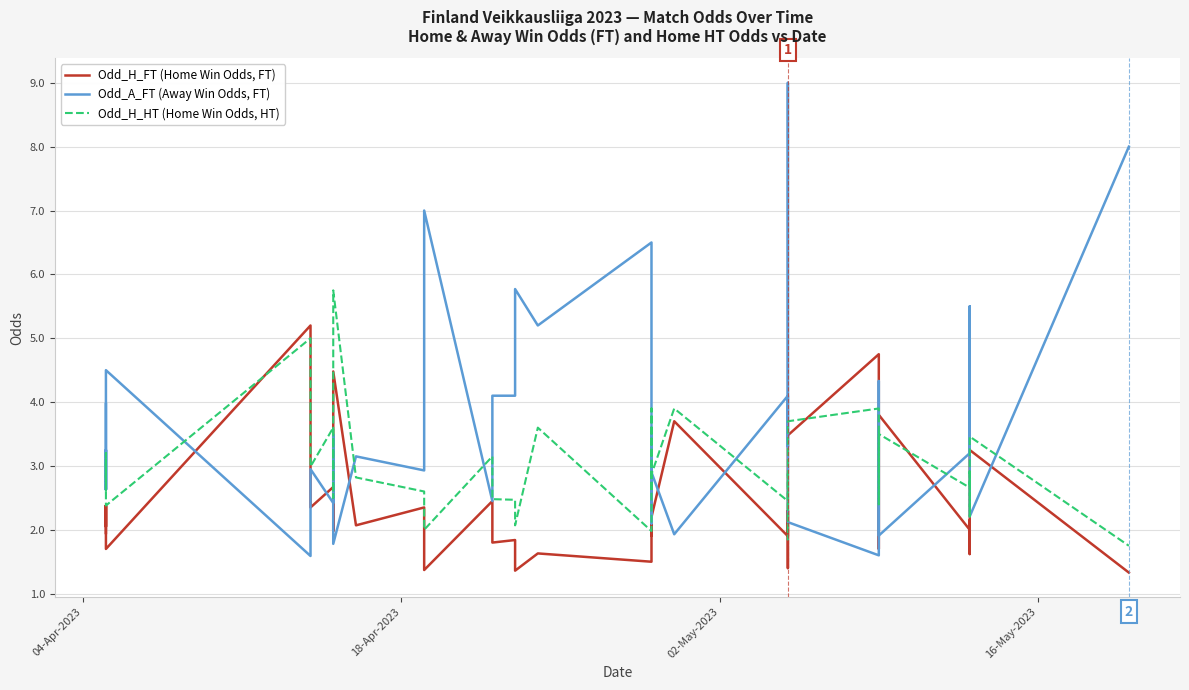

What are all the series names shown in the legend?

Odd_H_FT (Home Win Odds, FT), Odd_A_FT (Away Win Odds, FT), Odd_H_HT (Home Win Odds, HT)